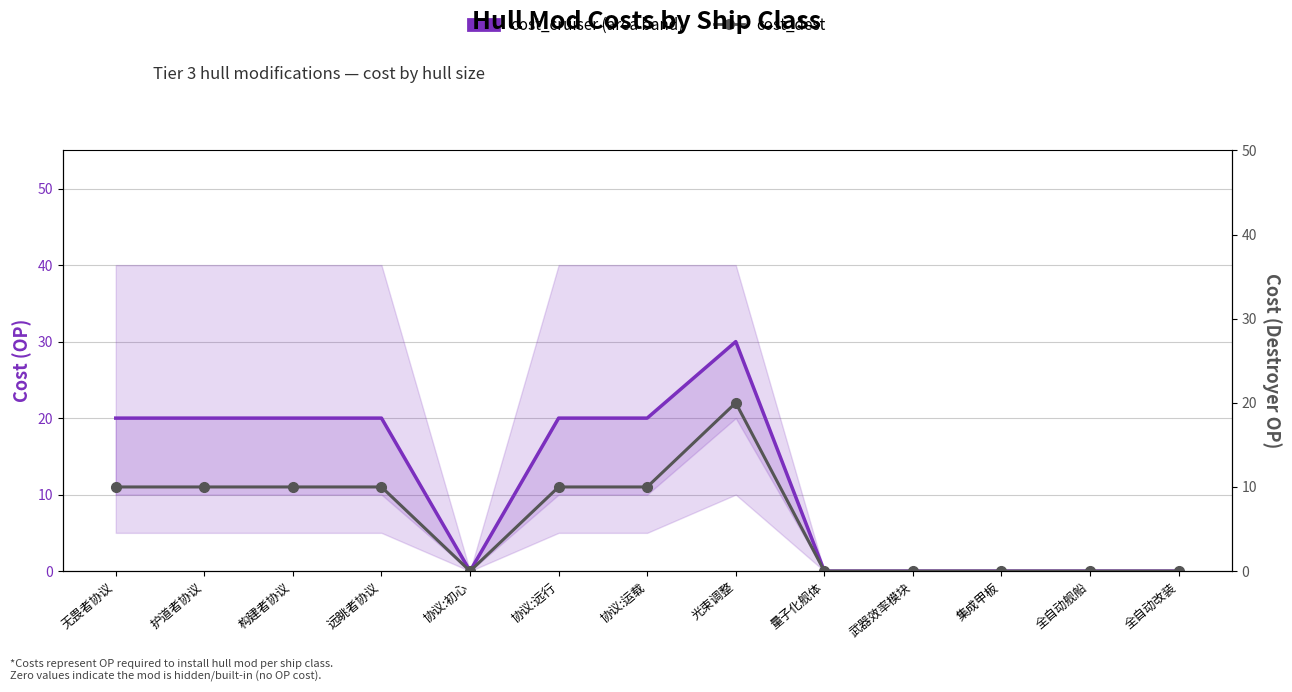

Count the cost_cruiser values in the range 0 to 20.

12